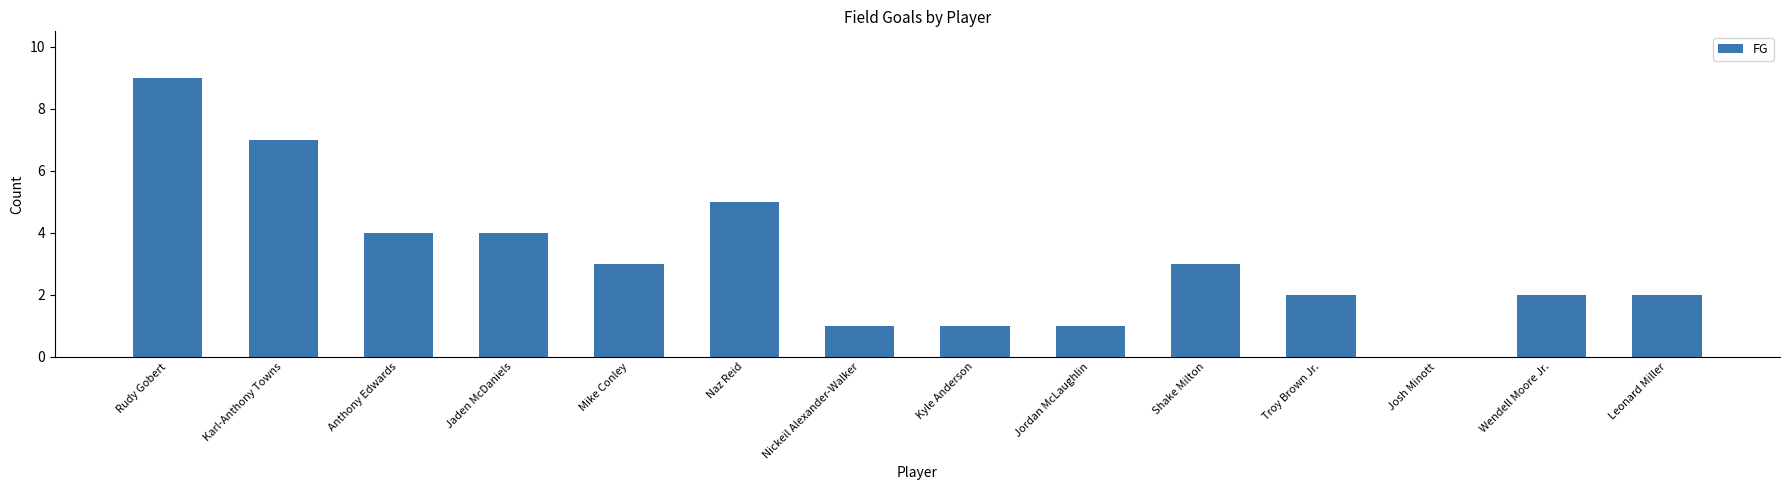

Between Nickeil Alexander-Walker and Rudy Gobert, which is larger?

Rudy Gobert